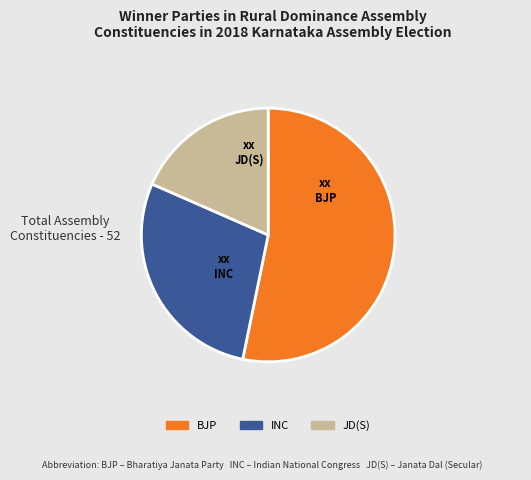

Rank the categories by value from lowest to highest.

JD(S), INC, BJP